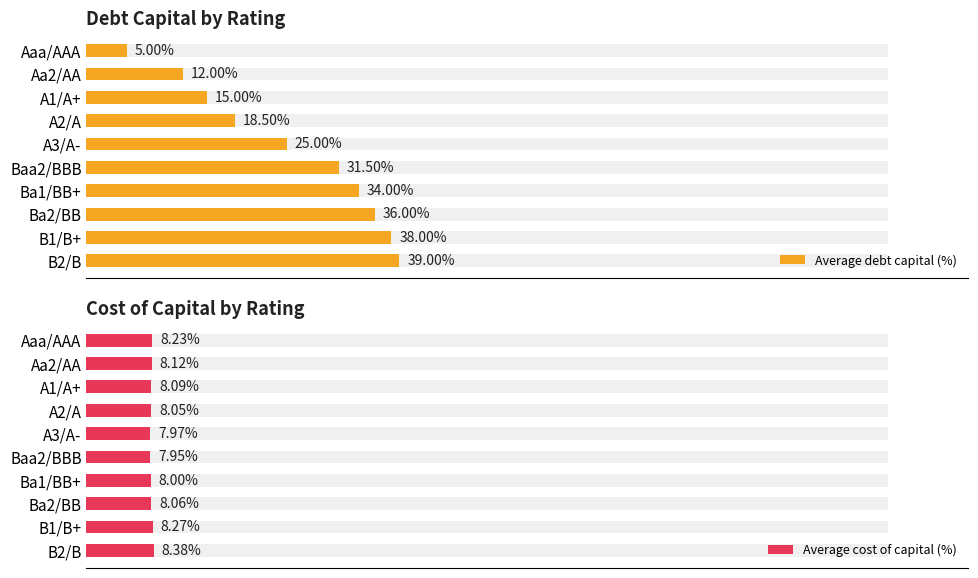

List the series in order of their peak value, lowest first.

Average cost of capital (%), Average debt capital (%)